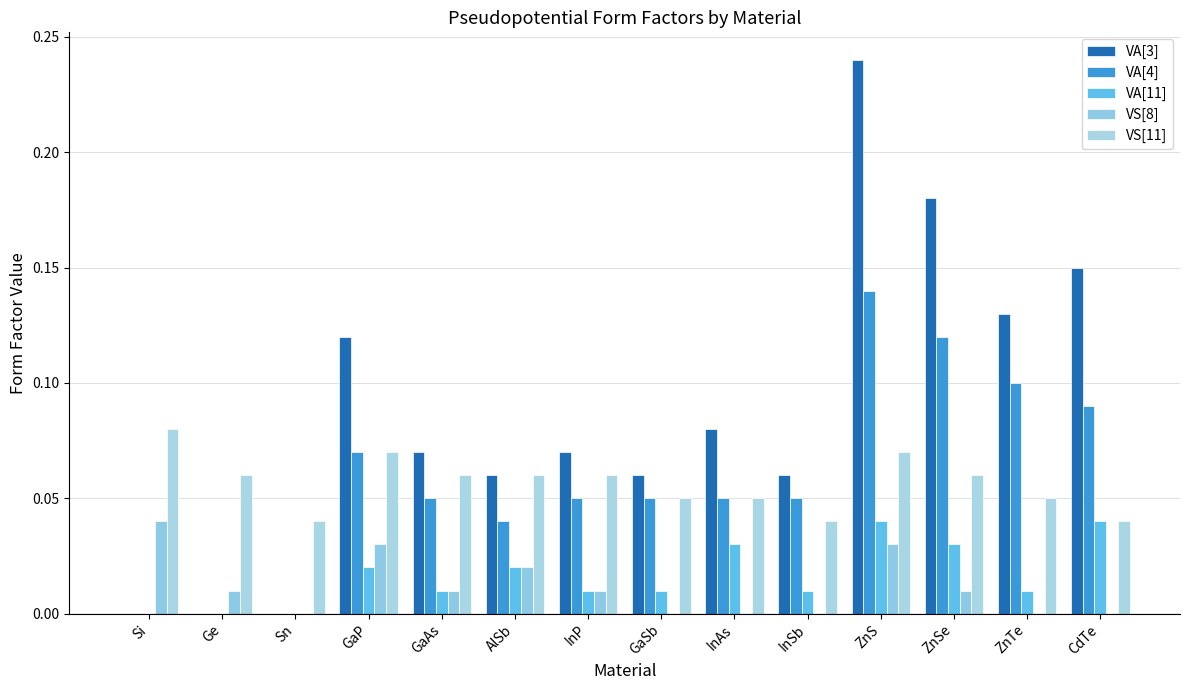

What is the sum of the VA[3] values at AlSb and Si?

0.1